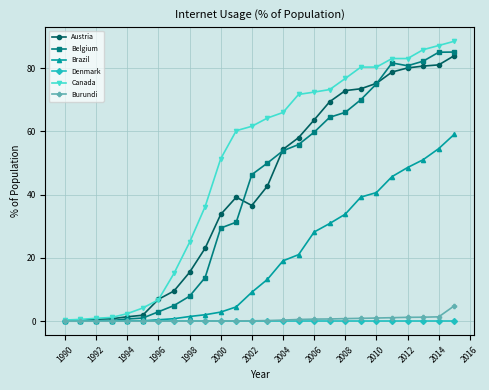

Which series has the largest total across all categories?

Canada